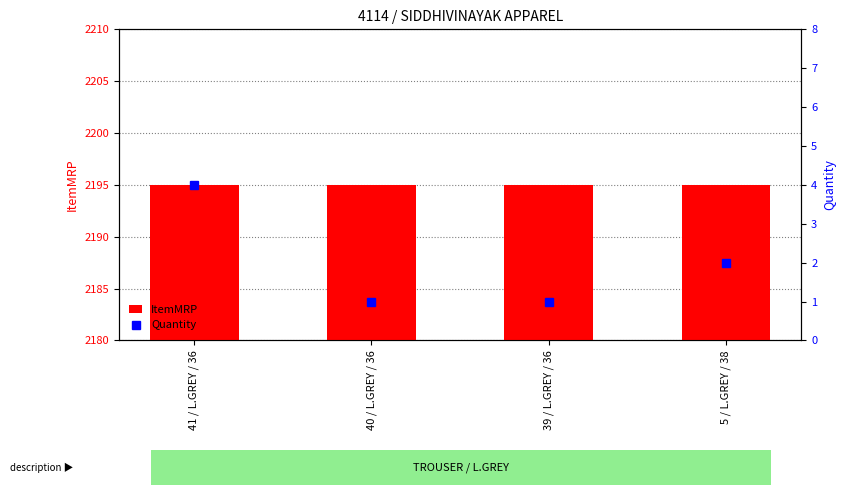

Reading right to left, transcribe all the data shown in this chart.

ItemMRP: 2195	2195	2195	2195
Quantity: 2	1	1	4